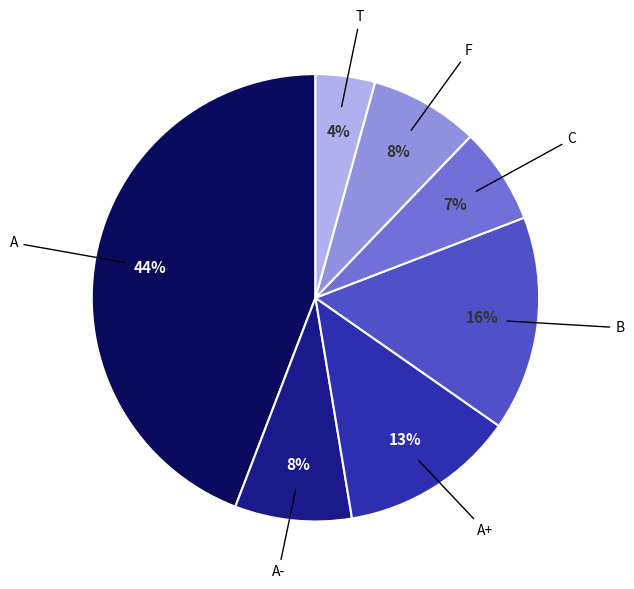

To the nearest percent, what is the average slice percentage?

14%